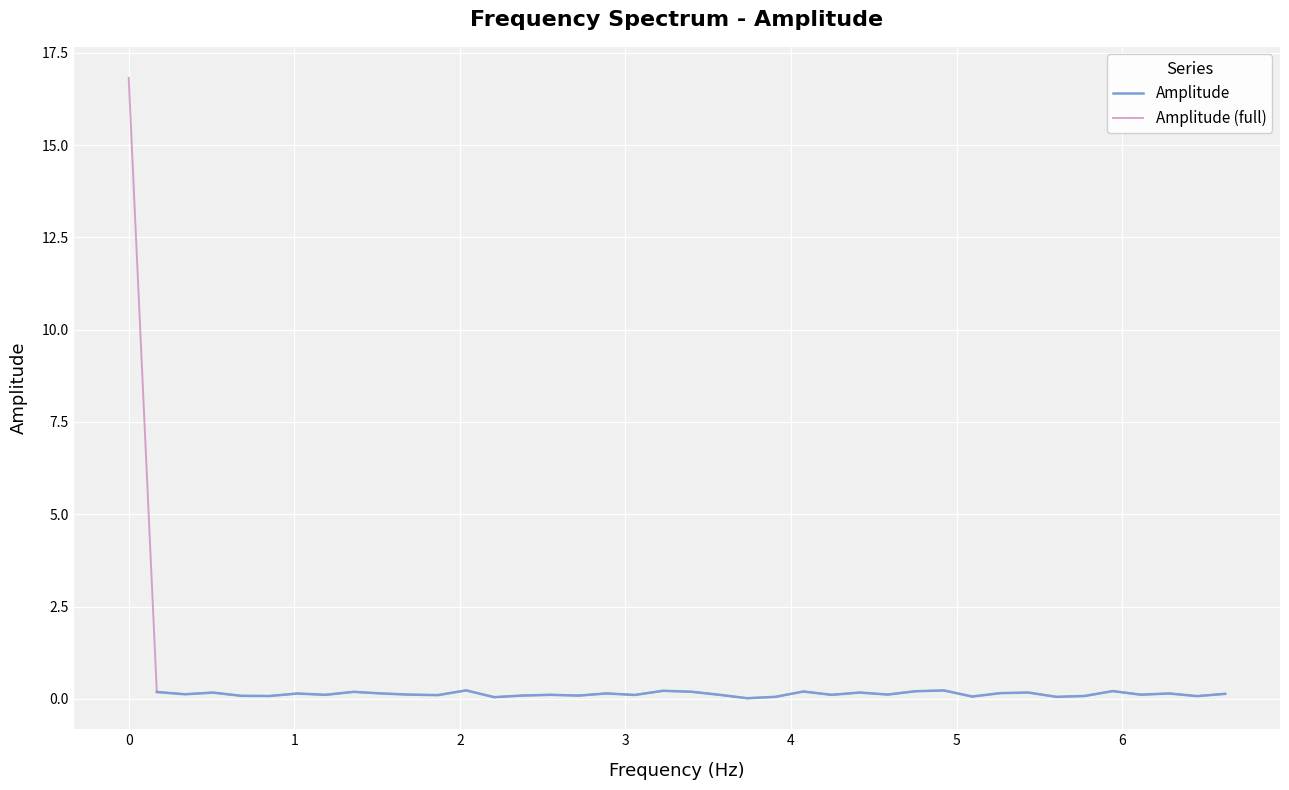

Is it true that the value at 6.6219054763690925 is 0.1?

True